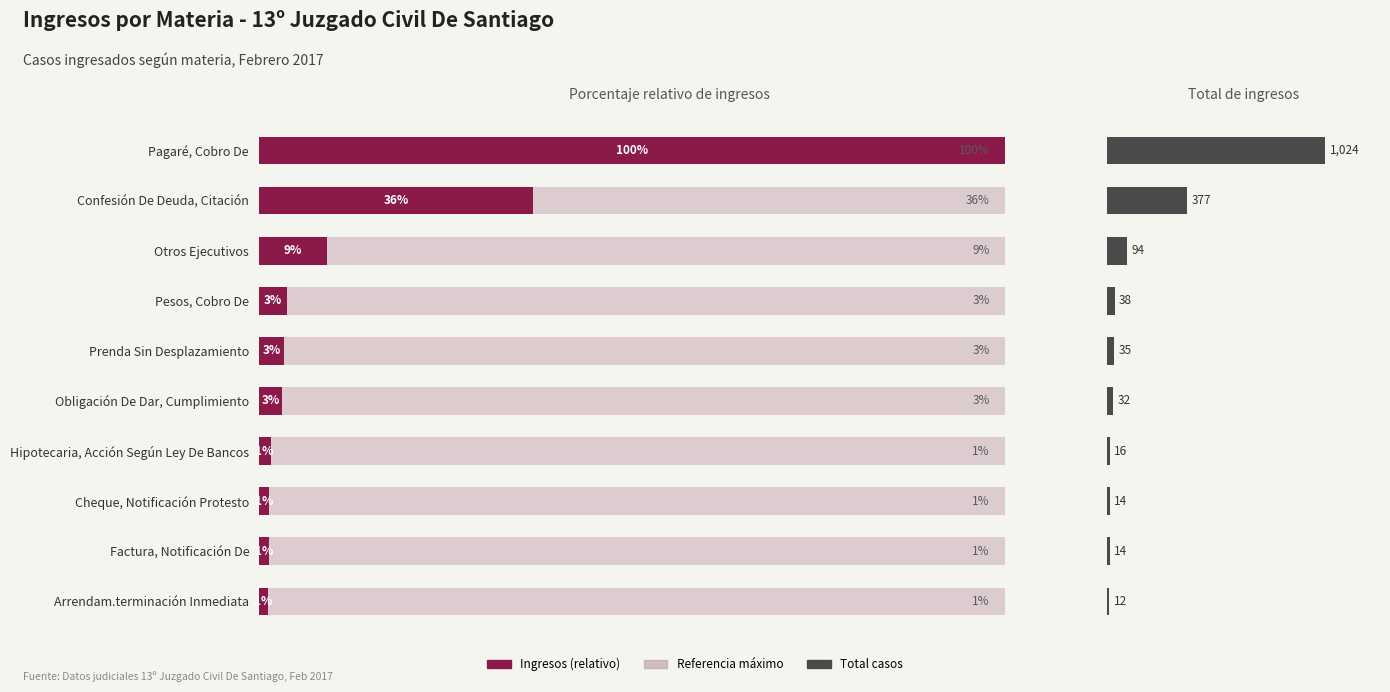

The Total Ingresos series shows 12.0 at Arrendam.terminación Inmediata. True or false?

True